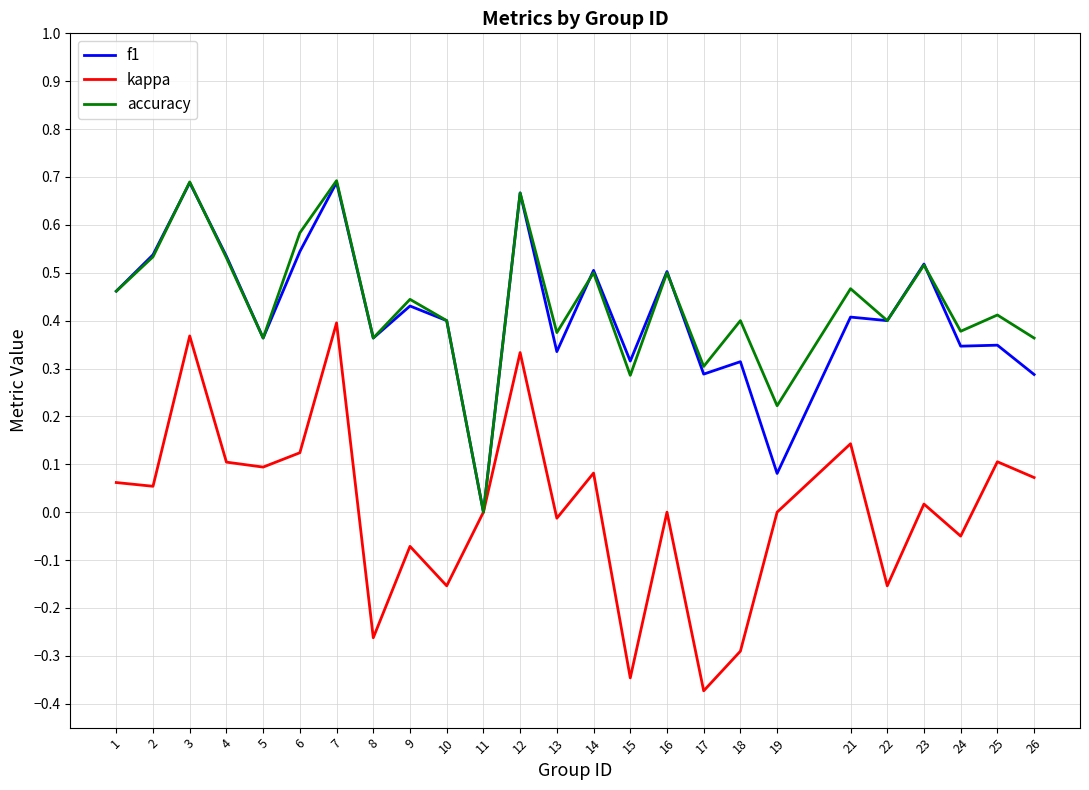

Which series changed the most between 10 and 18?

kappa